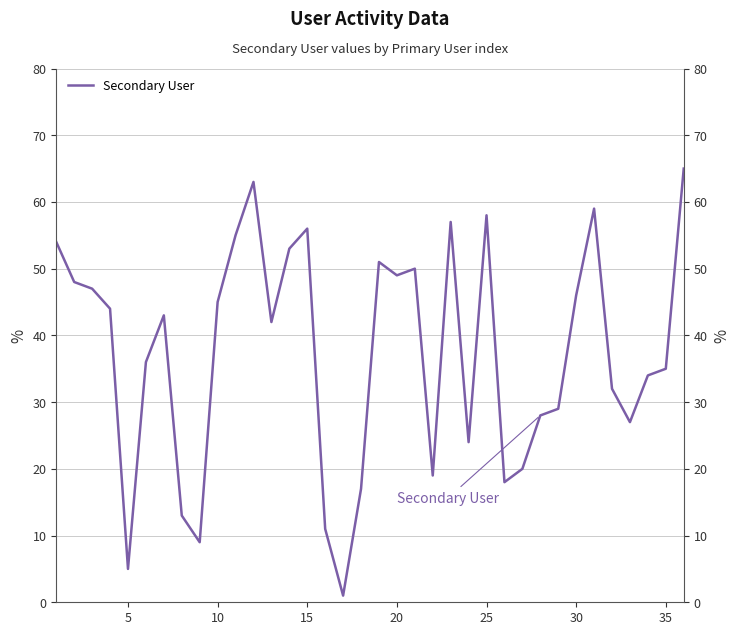

How many values exceed 43?

17